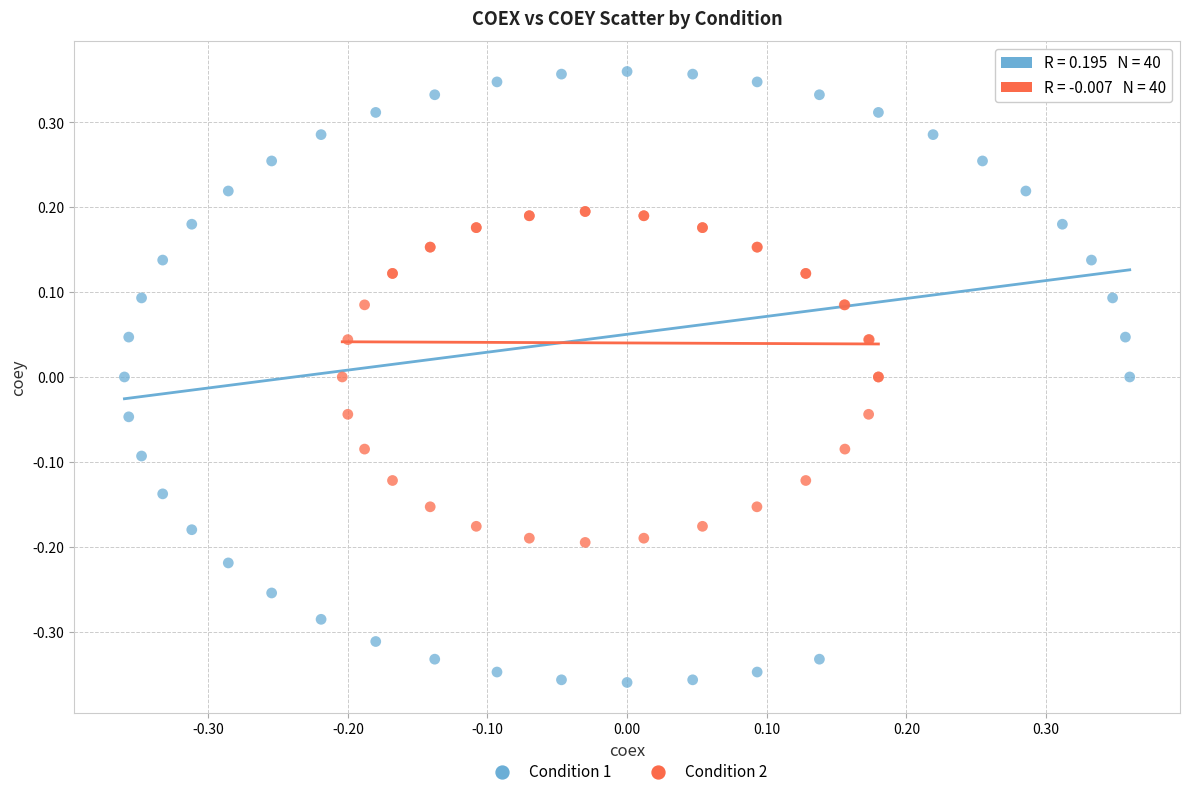

Which series contains the highest Y value?

Condition 1